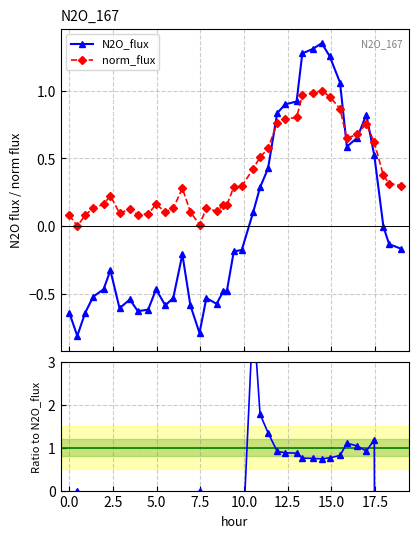

Reading left to right, transcribe all the data shown in this chart.

N2O_flux: -0.6	-0.8	-0.6	-0.5	-0.5	-0.3	-0.6	-0.5	-0.6	-0.6	-0.5	-0.6	-0.5	-0.2	-0.6	-0.8	-0.5	-0.6	-0.5	-0.5	-0.2	-0.2	0.1	0.3	0.4	0.8	0.9	0.9	1.3	1.3	1.3	1.3	1.1	0.6	0.7	0.8	0.5	-0.0	-0.1	-0.2
norm_flux: 0.1	0.0	0.1	0.1	0.2	0.2	0.1	0.1	0.1	0.1	0.2	0.1	0.1	0.3	0.1	0.0	0.1	0.1	0.2	0.2	0.3	0.3	0.4	0.5	0.6	0.8	0.8	0.8	1.0	1.0	1.0	1.0	0.9	0.6	0.7	0.8	0.6	0.4	0.3	0.3
norm/N2O: -0.1	-0.0	-0.1	-0.3	-0.3	-0.7	-0.2	-0.2	-0.1	-0.1	-0.3	-0.2	-0.2	-1.3	-0.2	-0.0	-0.2	-0.2	-0.3	-0.3	-1.5	-1.7	4.1	1.8	1.3	0.9	0.9	0.9	0.8	0.8	0.7	0.8	0.8	1.1	1.0	0.9	1.2	-69.1	-2.3	-1.8